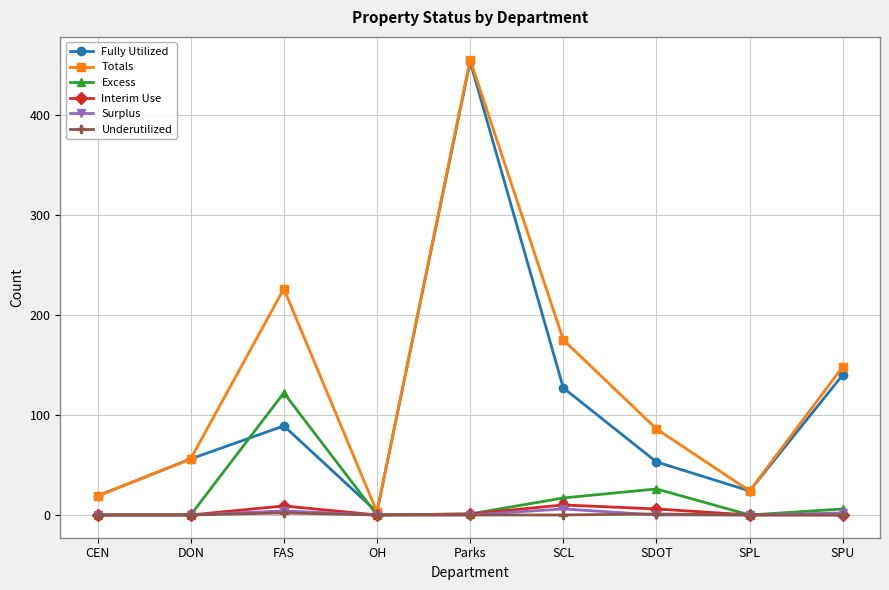

The Excess series shows 0 at OH. True or false?

True